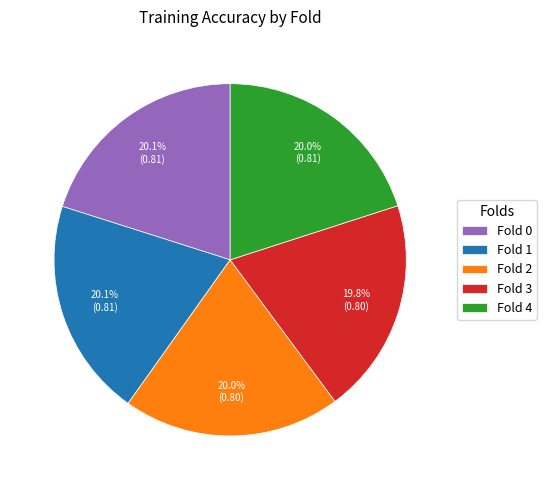

What percentage is the Fold 0 slice, to the nearest percent?

20%